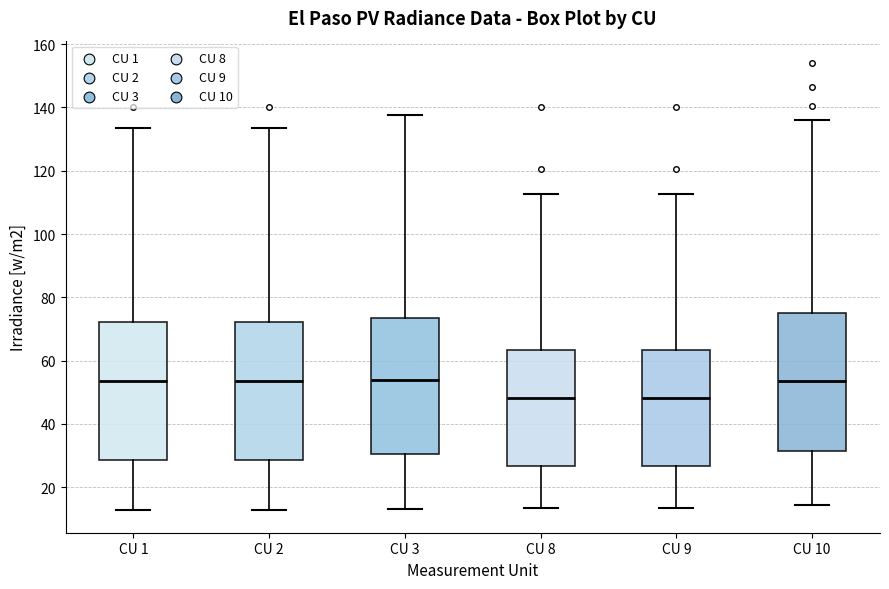

Where does the median line of the box for CU 10 sit on the y-axis? The values are not printed on the chart, so give them approximately, as read against the axis.

54